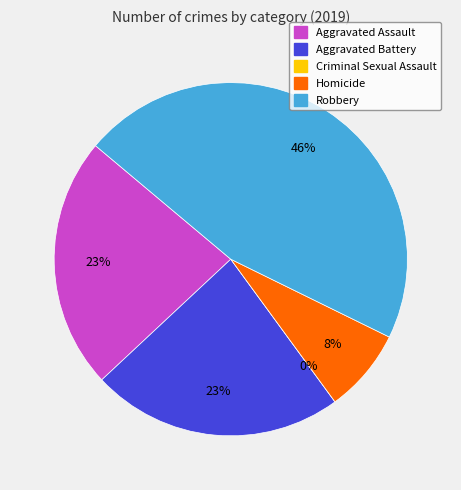

What percentage is the Aggravated Battery slice, to the nearest percent?

23%